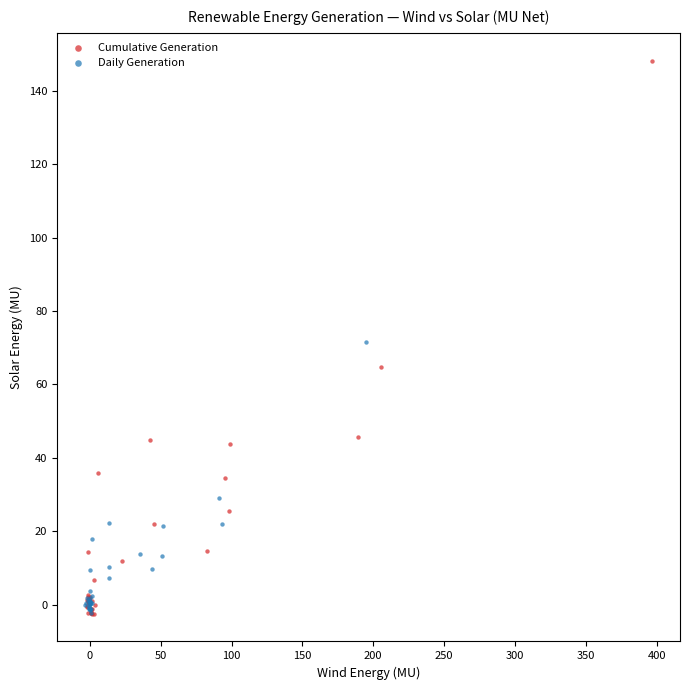

Which series contains the highest Y value?

Cumulative Generation